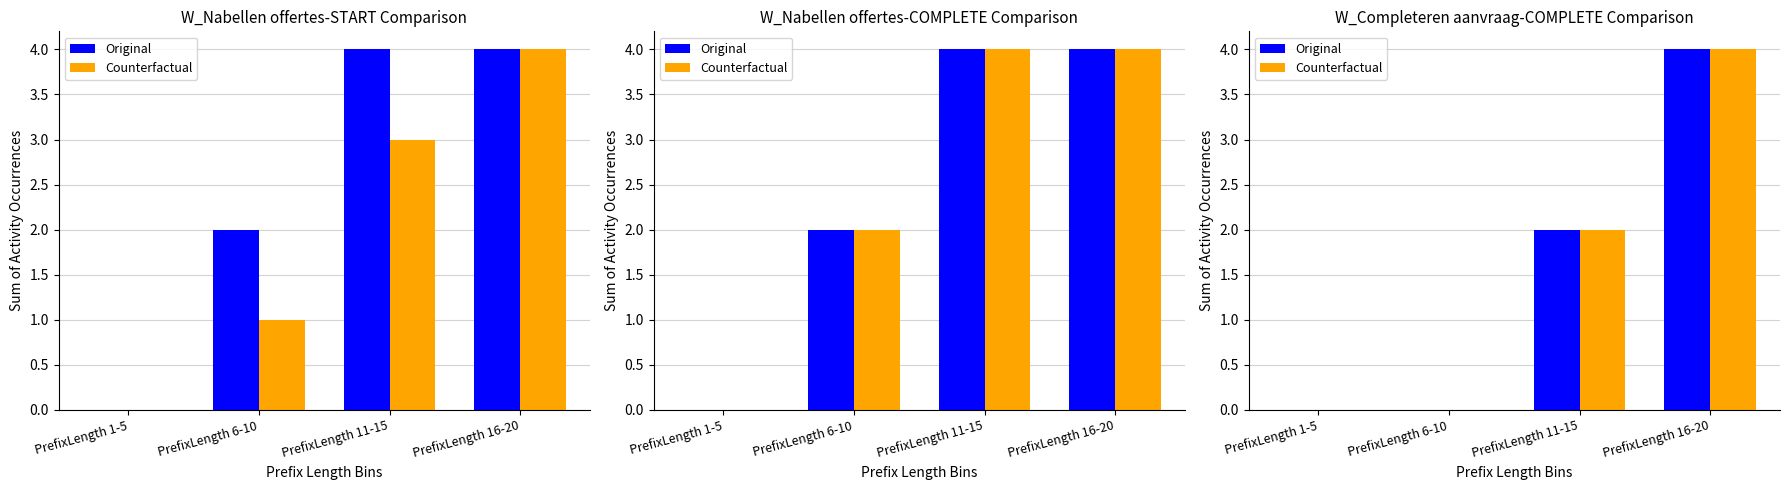

The Counterfactual series shows -2 at PrefixLength 1-5. True or false?

False